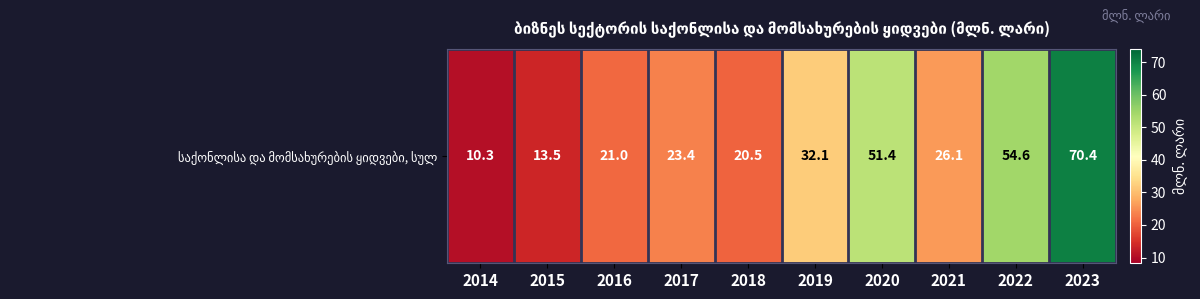

What is the difference between the values at 2022 and 2019?

22.5